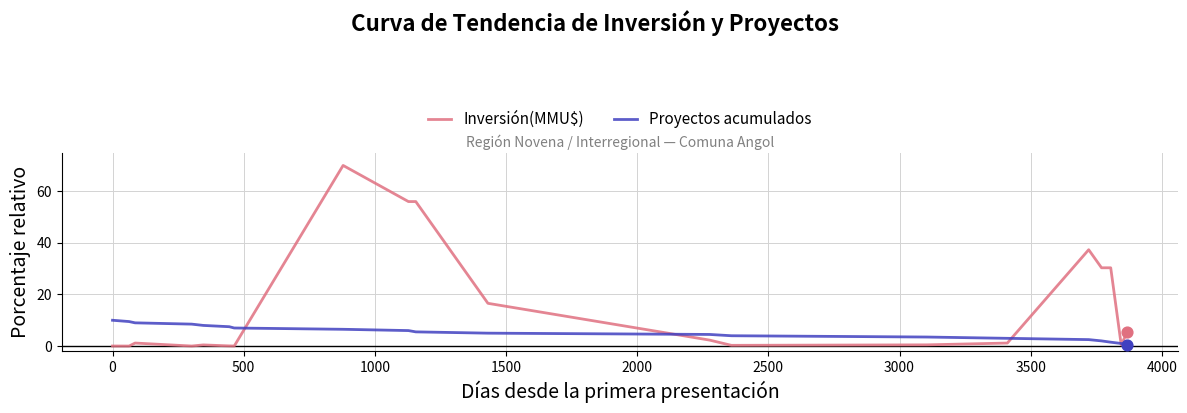

Rank the series by their average value, from highest to lowest.

Inversión(MMU$), Proyectos acumulados